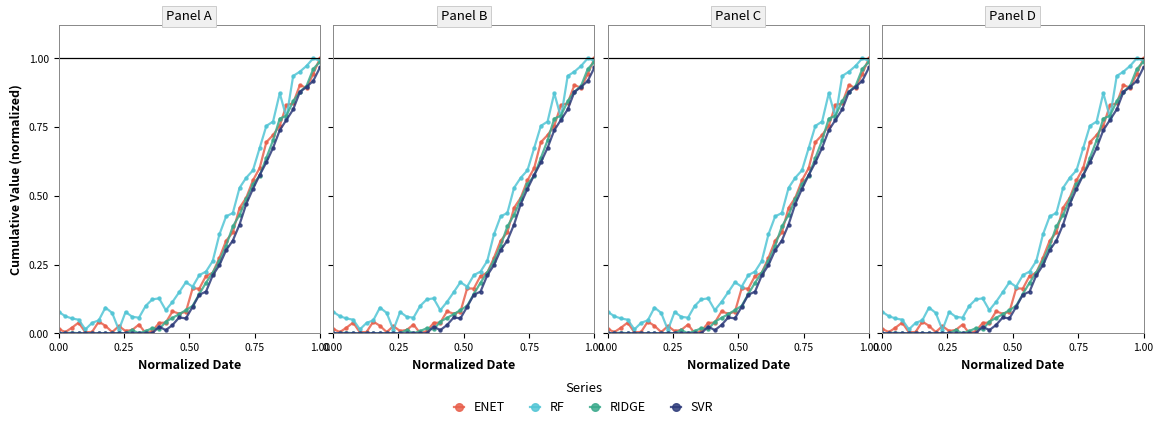

Is this an area chart (filled region under the line)?

No